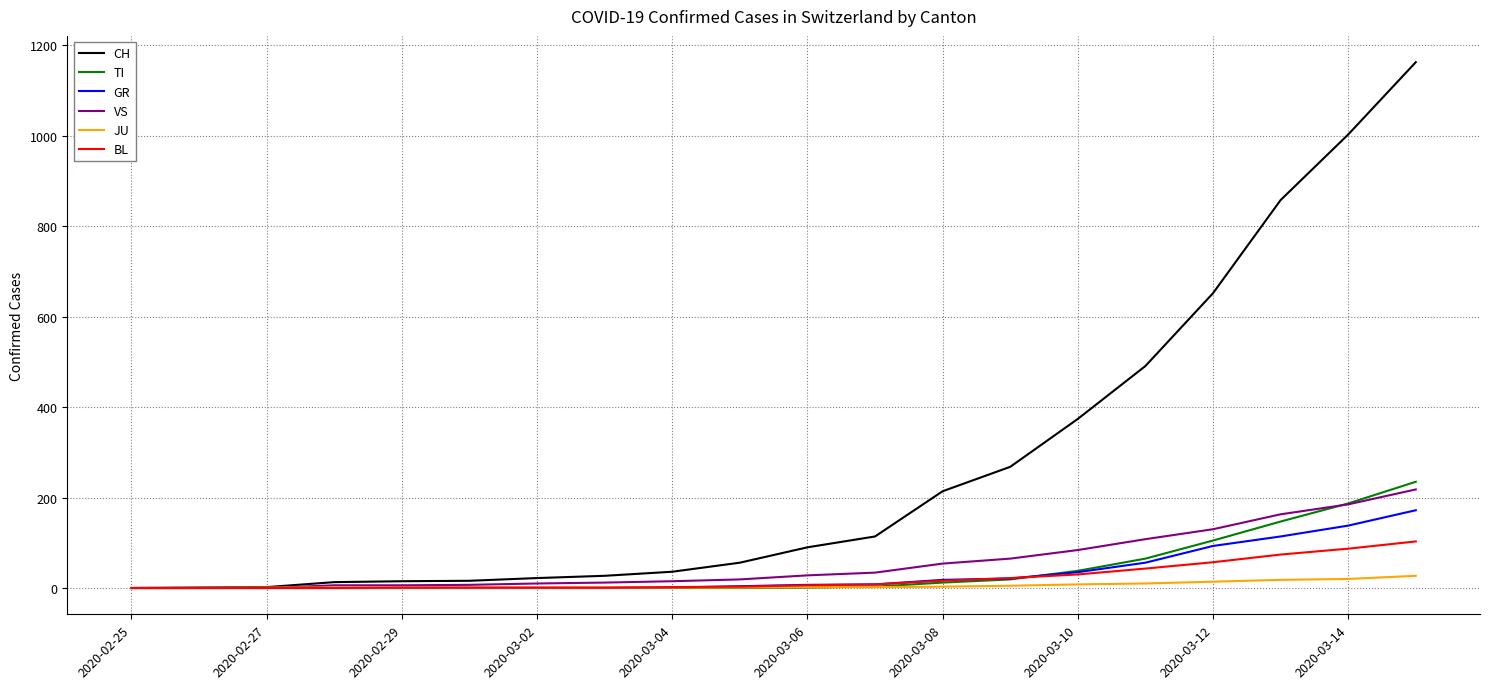

Which series has the largest range (max minus min)?

CH